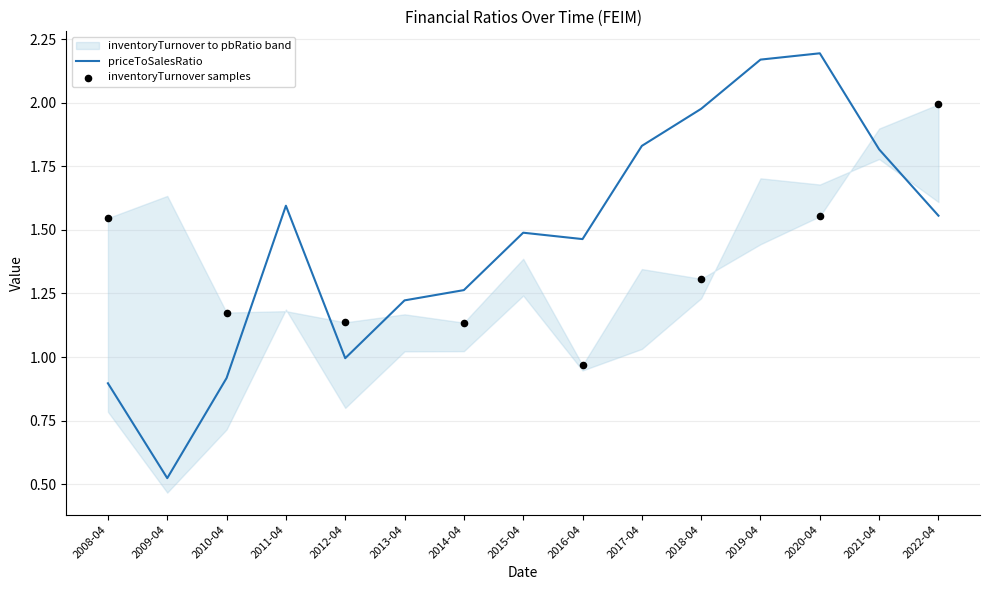

Is the value of priceToSalesRatio at 2014-04-30 greater than the value of pbRatio at 2011-04-30?

Yes